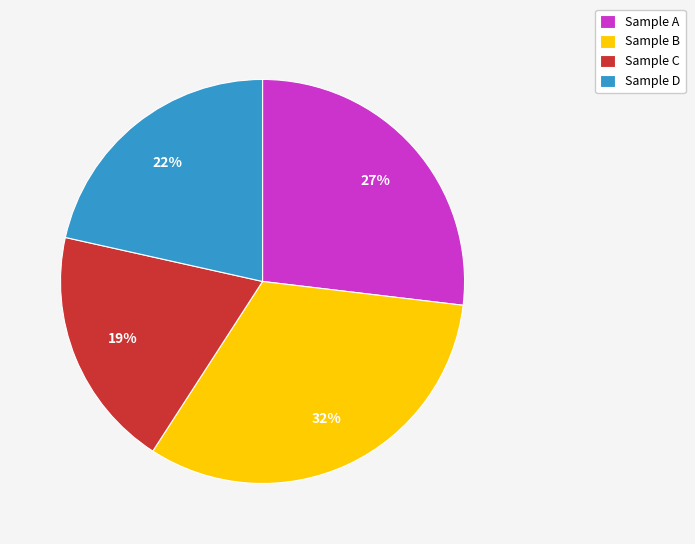

Does Sample A account for over 50% of the chart?

No